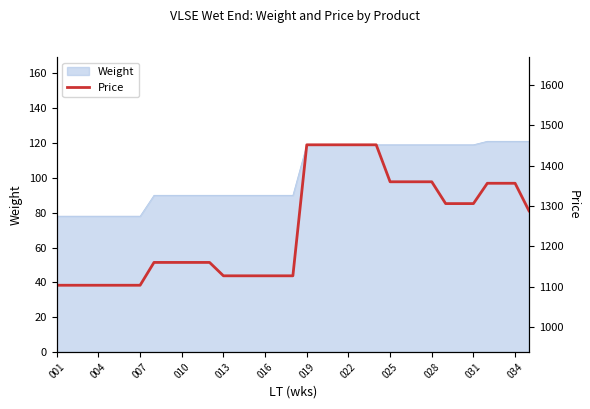

How many lines are shown in the chart?

1